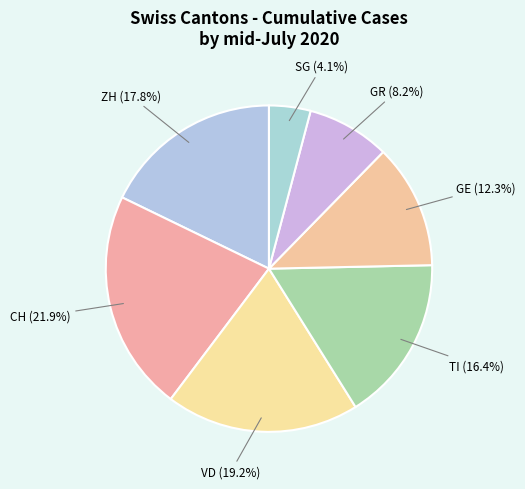

Count the number of slices in the pie.

7